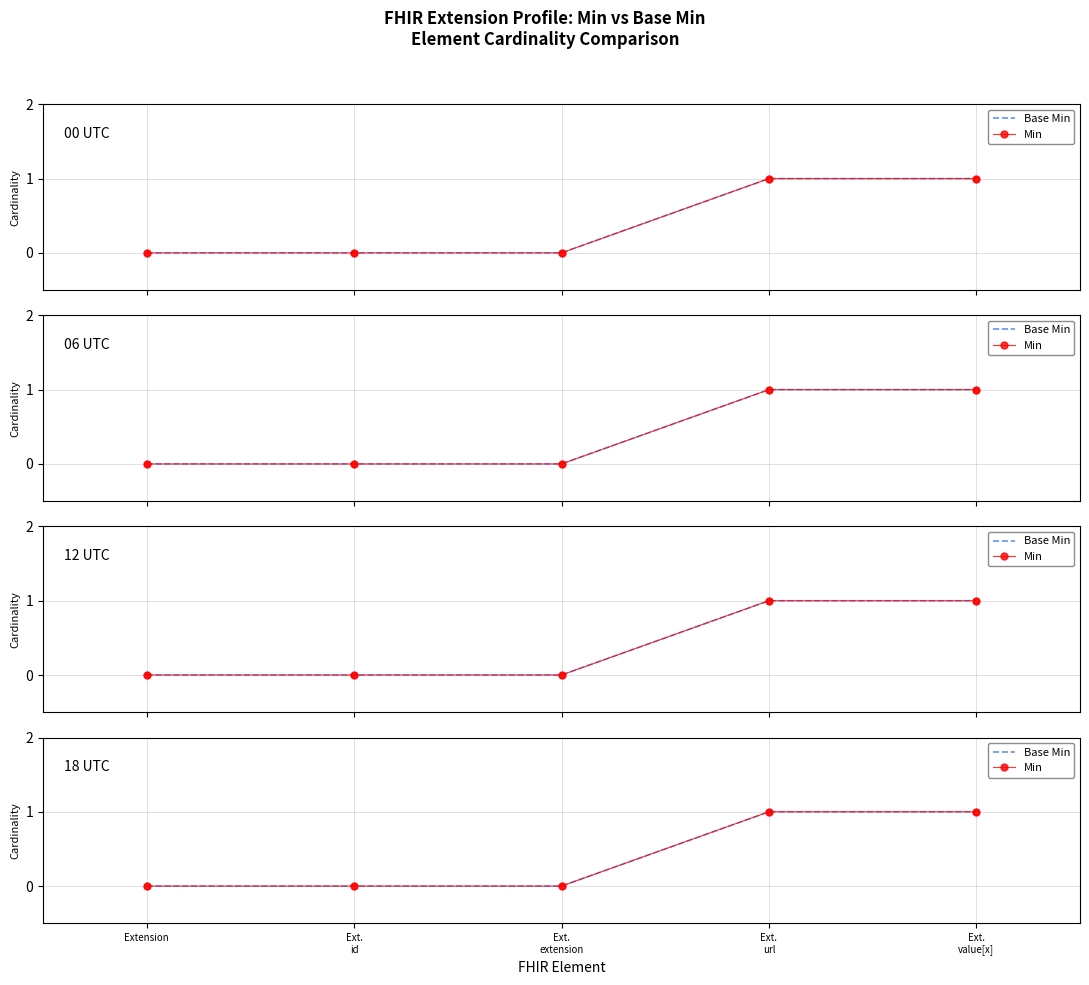

What are all the series names shown in the legend?

Base Min, Min